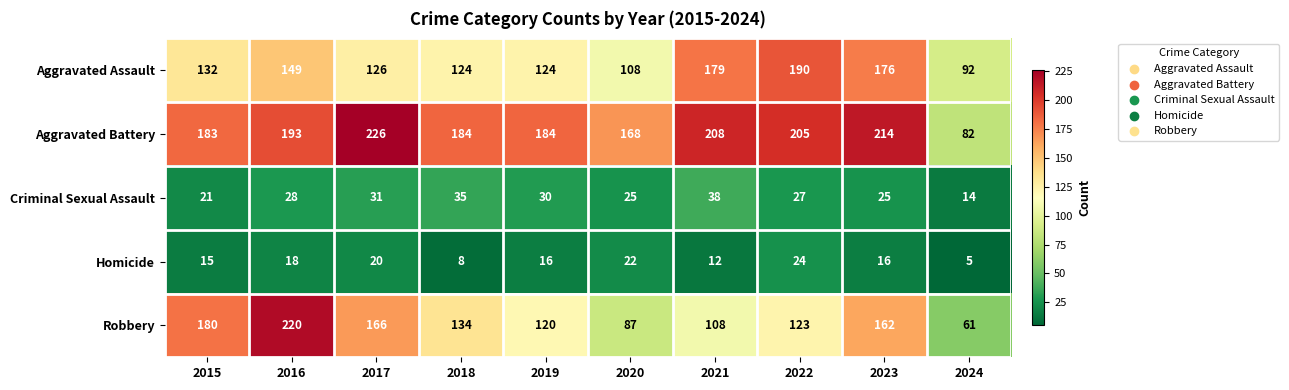

The Aggravated Battery series shows 214 at 2023. True or false?

True